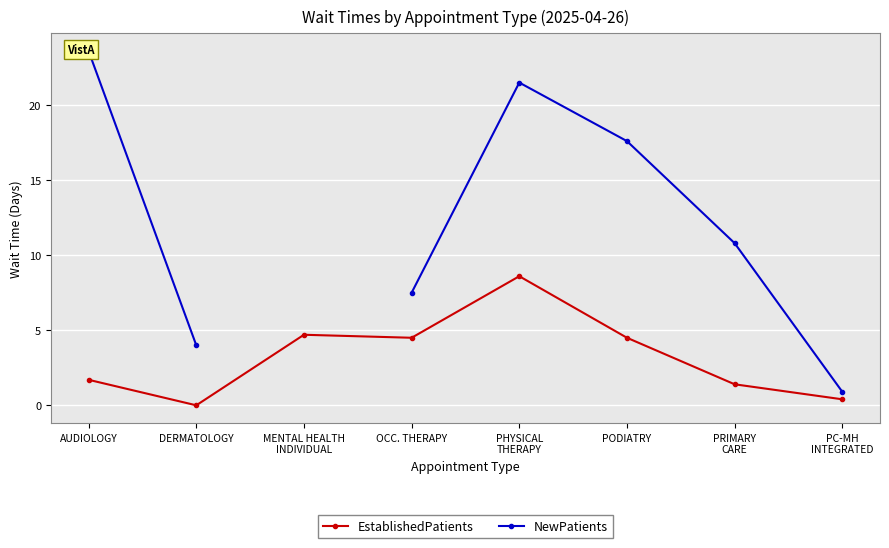

True or false: EstablishedPatients and NewPatients cross at least once.

False